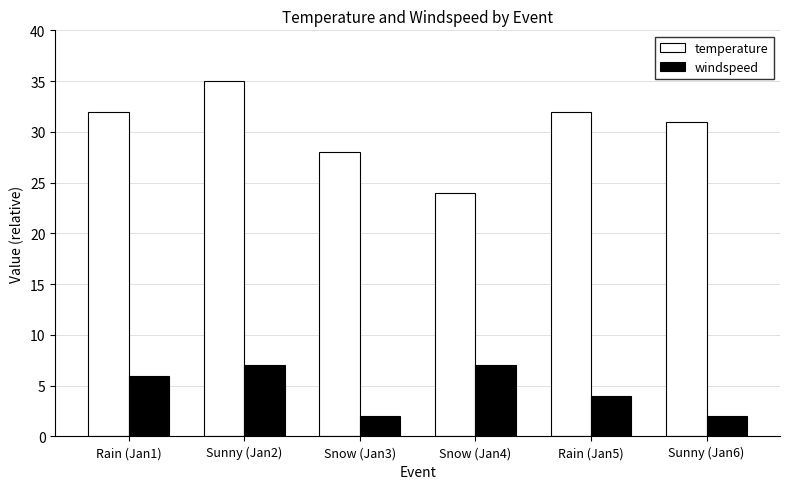

Does the chart contain any negative values?

No